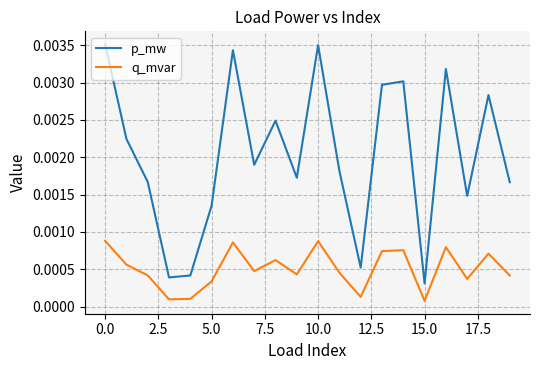

Does the chart display data point markers on the line(s)?

No